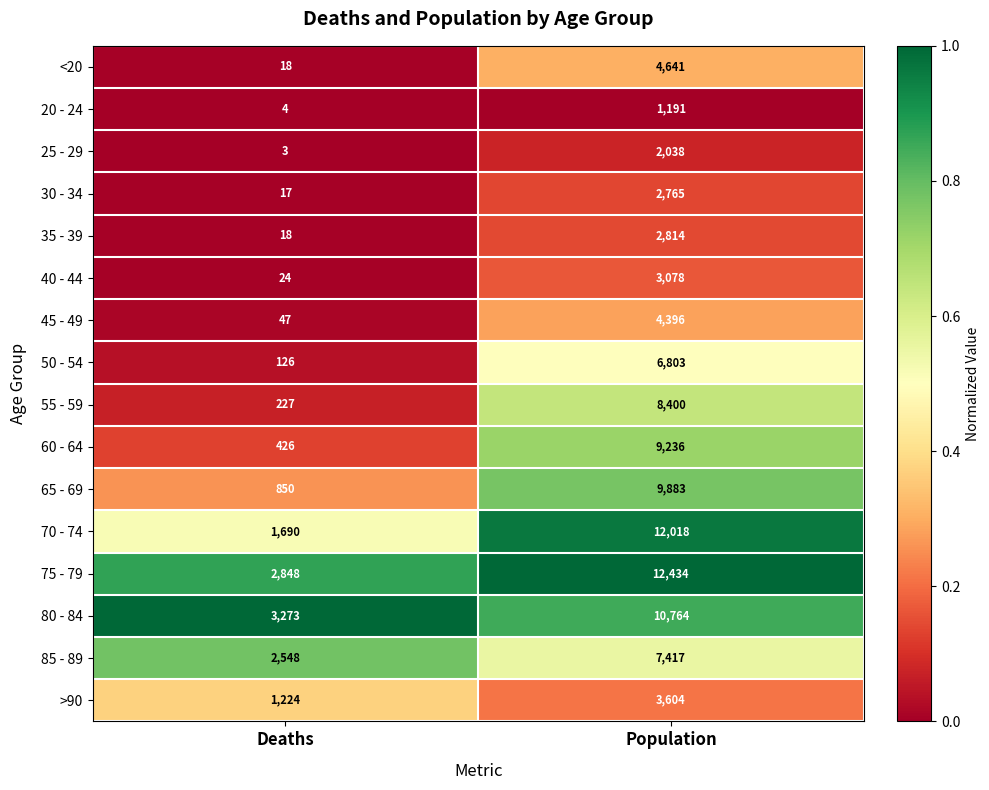

At which category does the chart reach its peak across all series?

Population